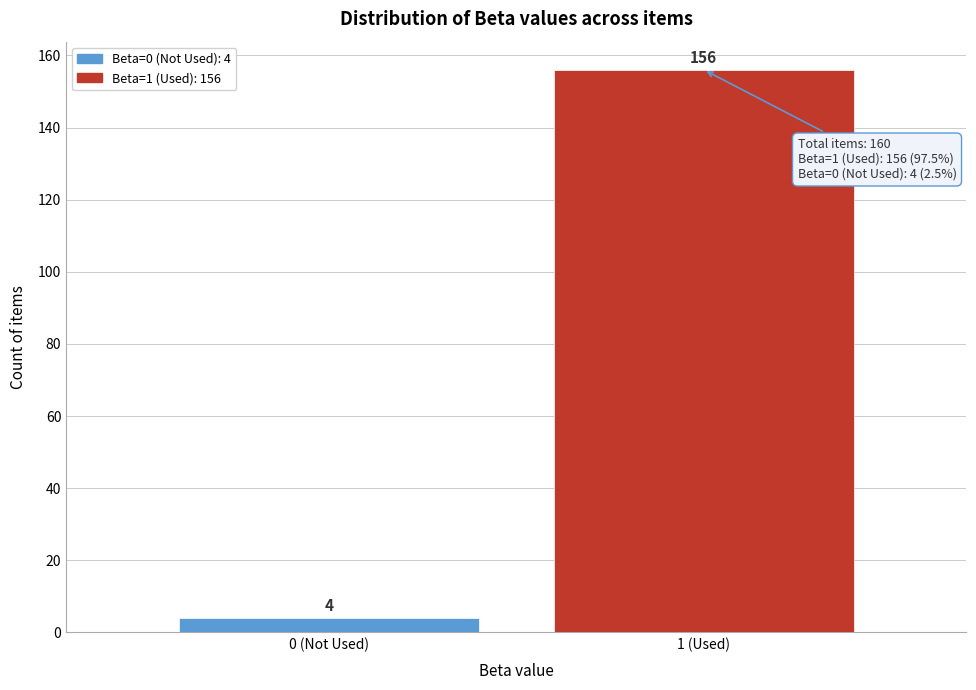

Reading left to right, extract all data points from this chart.

4	156